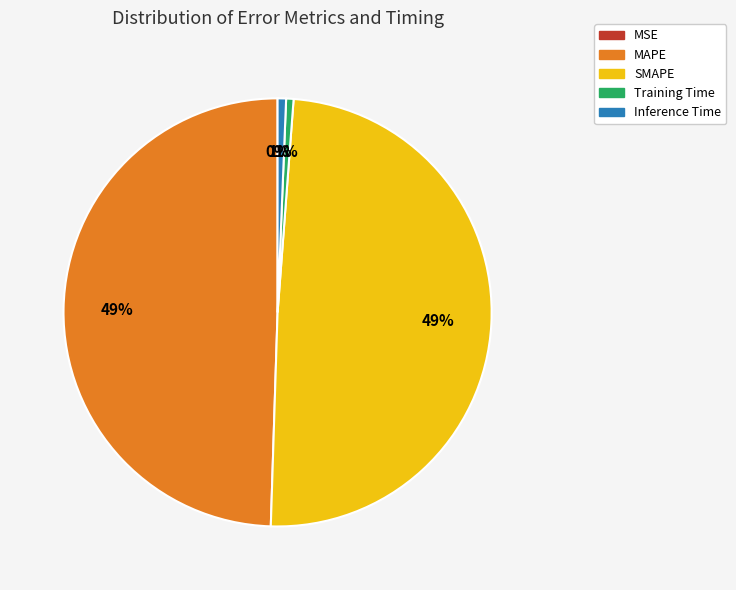

Between Inference Time and SMAPE, which is larger?

SMAPE